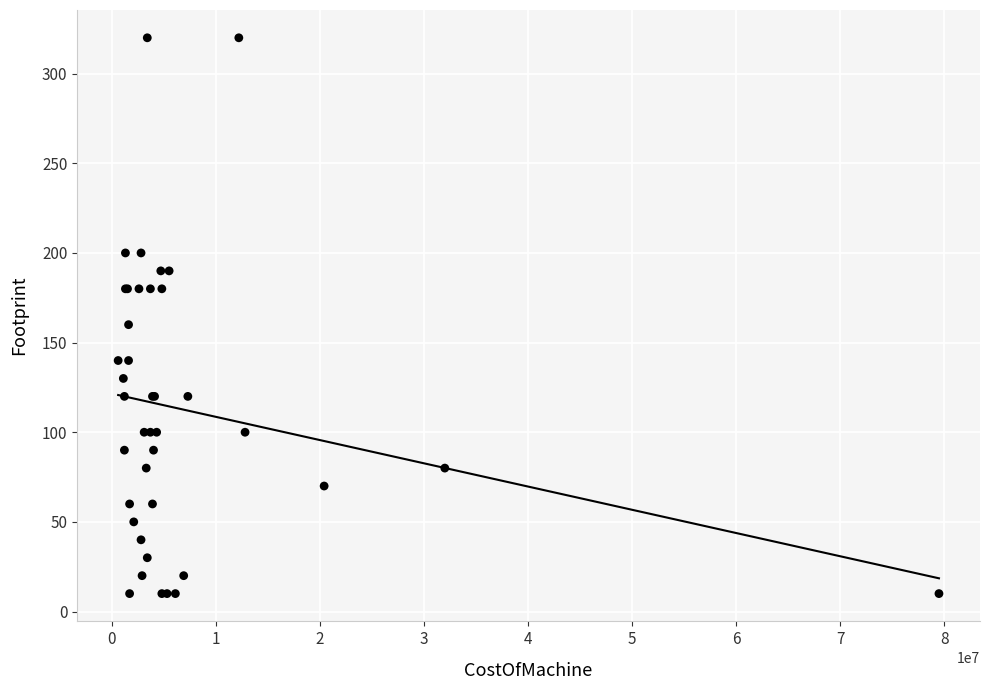

What Y value in the scatter plot is closest to 165?

160